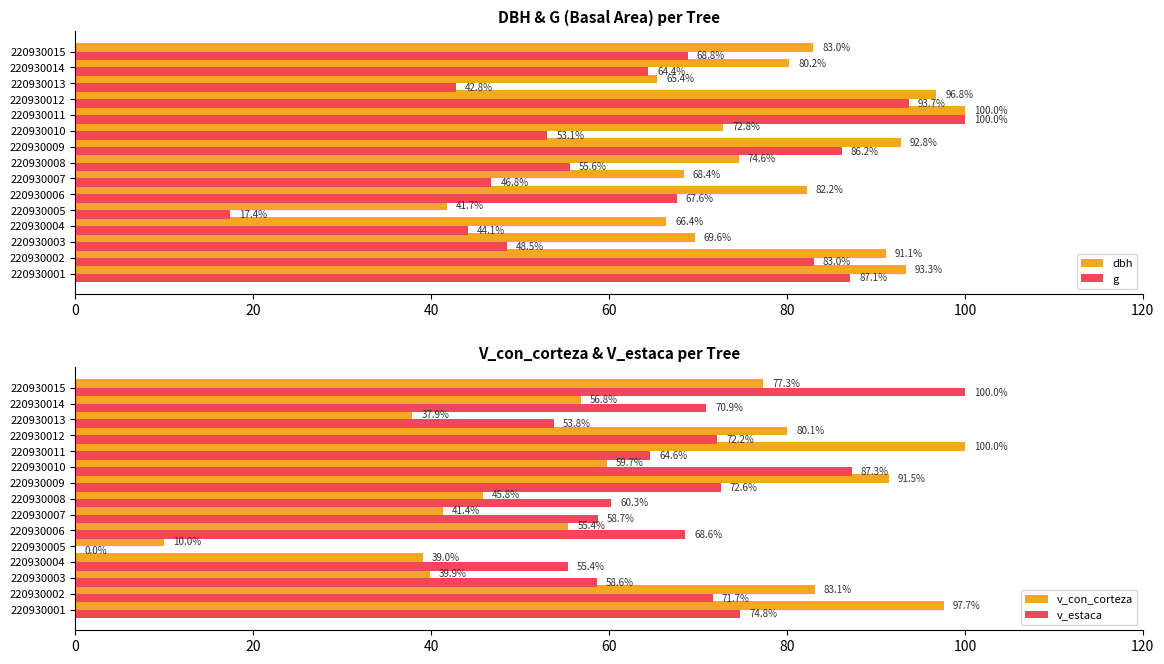

What is the approximate value of v_estaca at 220930001?

74.8